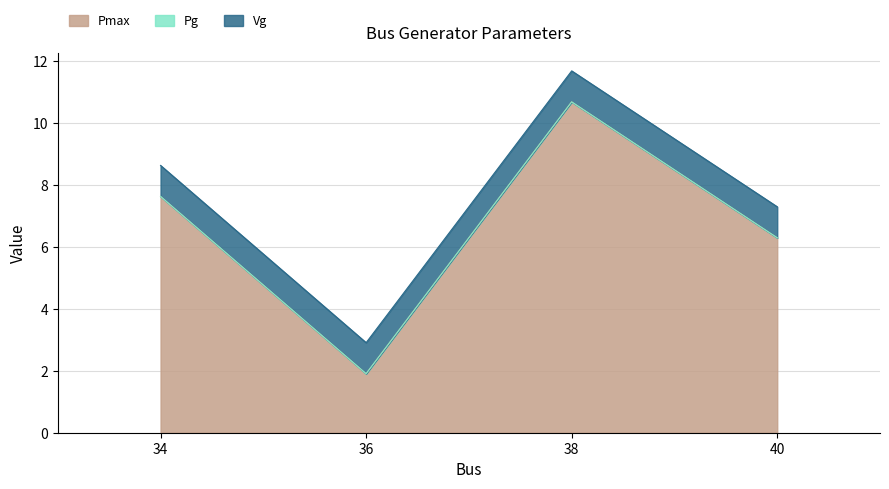

Reading left to right, extract all data points from this chart.

Pmax: 7.6	1.9	10.7	6.3
Pg: 0.0	0.0	0.0	0.0
Vg: 1.0	1.0	1.0	1.0